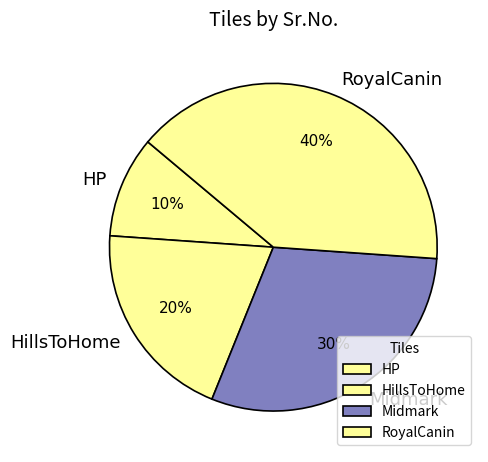

Combined, do HP and HillsToHome account for over 50%?

No